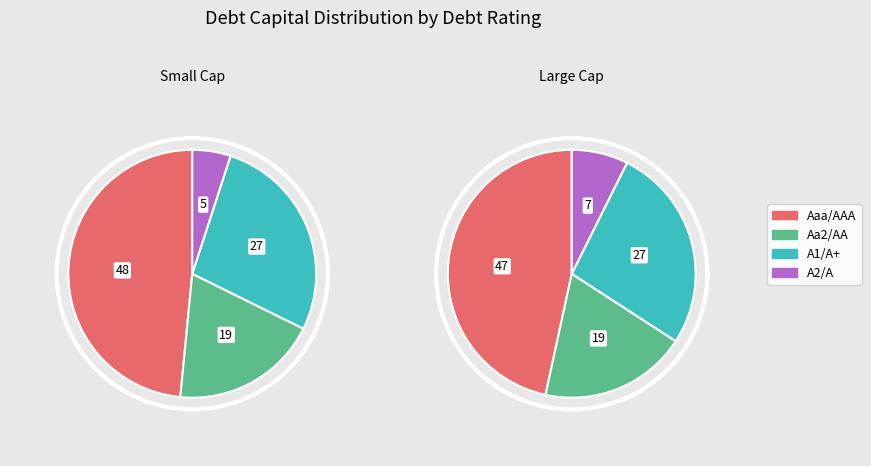

Count the number of slices in the pie.

4